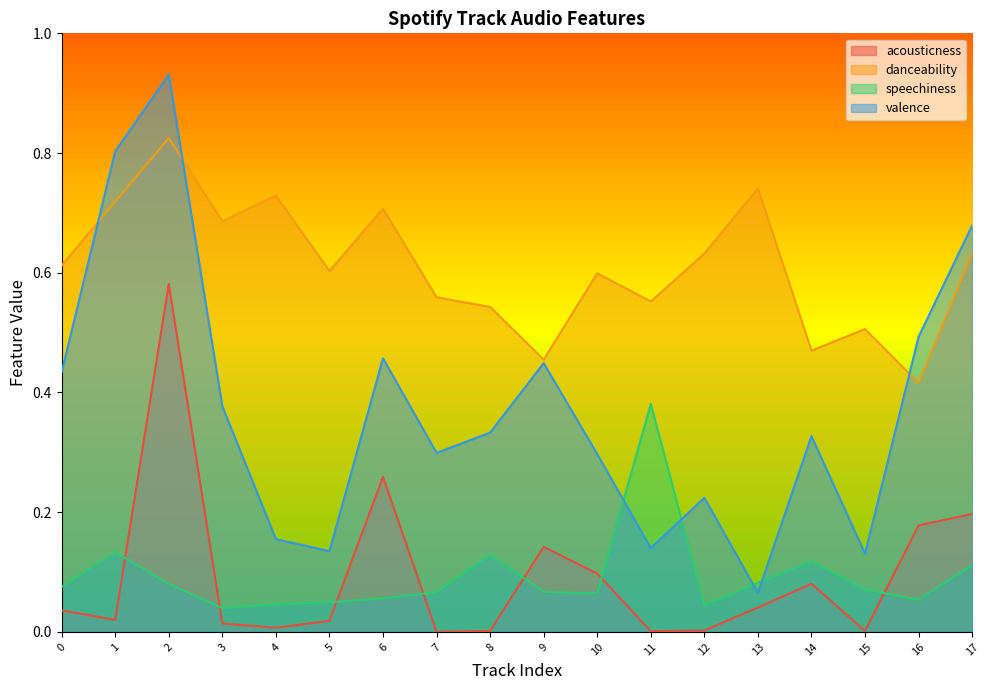

At which label does acousticness reach its peak?

2